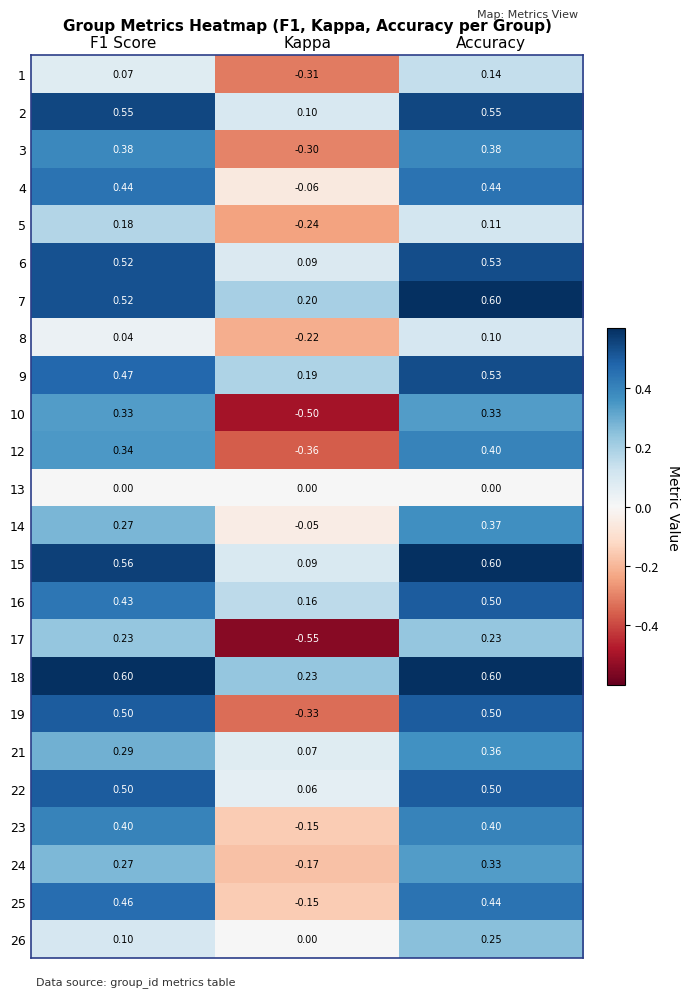

Is the value of 14 at F1 Score greater than the value of 15 at F1 Score?

No